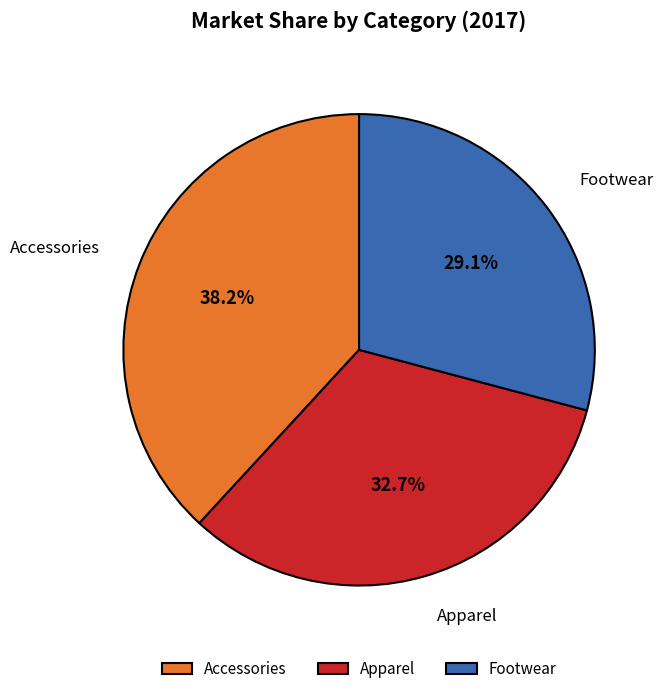

Is there any slice that represents more than half of the pie?

No